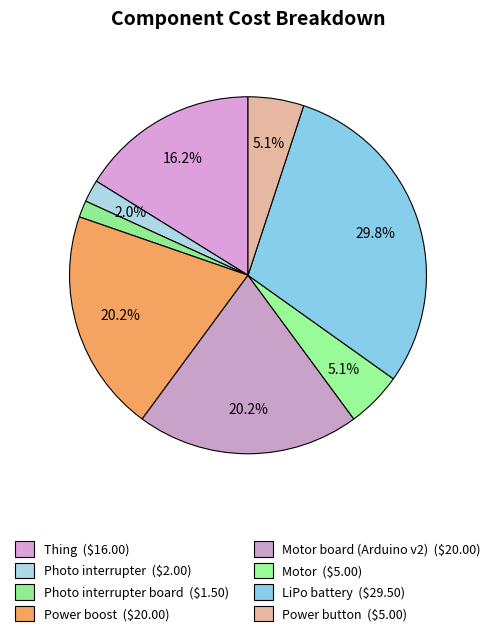

How many segments does this pie chart have?

8